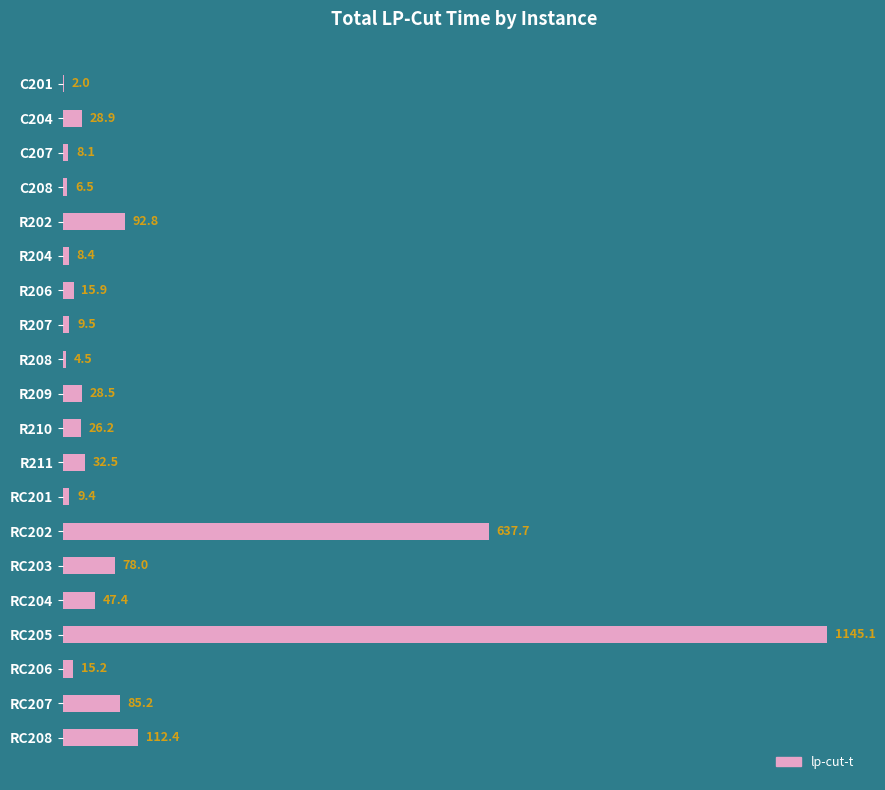

Reading top to bottom, transcribe all the data shown in this chart.

C201=2.0	C204=28.9	C207=8.1	C208=6.5	R202=92.8	R204=8.4	R206=15.9	R207=9.5	R208=4.5	R209=28.5	R210=26.2	R211=32.5	RC201=9.4	RC202=637.7	RC203=78.0	RC204=47.4	RC205=1145.1	RC206=15.2	RC207=85.2	RC208=112.4